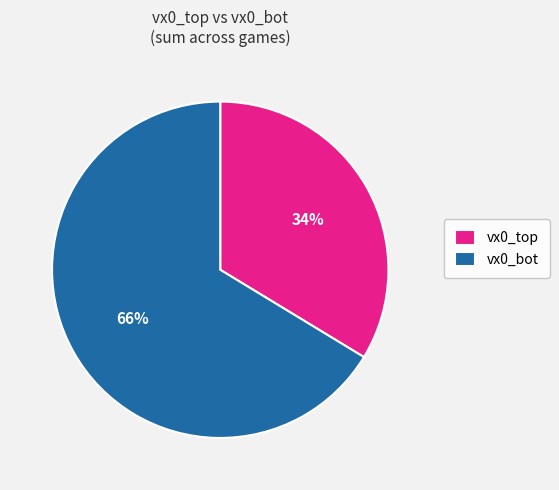

Which category accounts for the majority?

vx0_bot